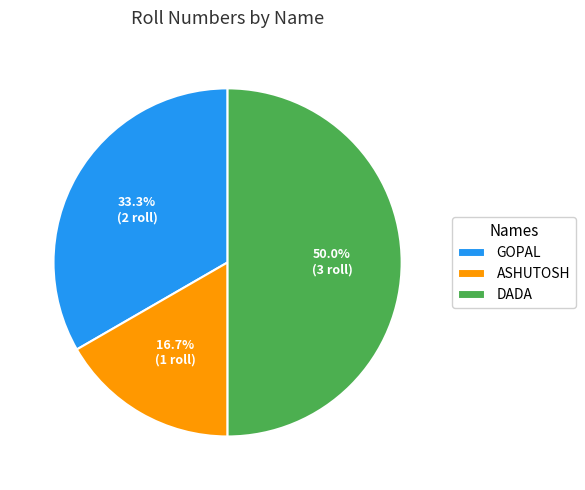

To the nearest percent, what is the combined percentage of ASHUTOSH and DADA?

67%